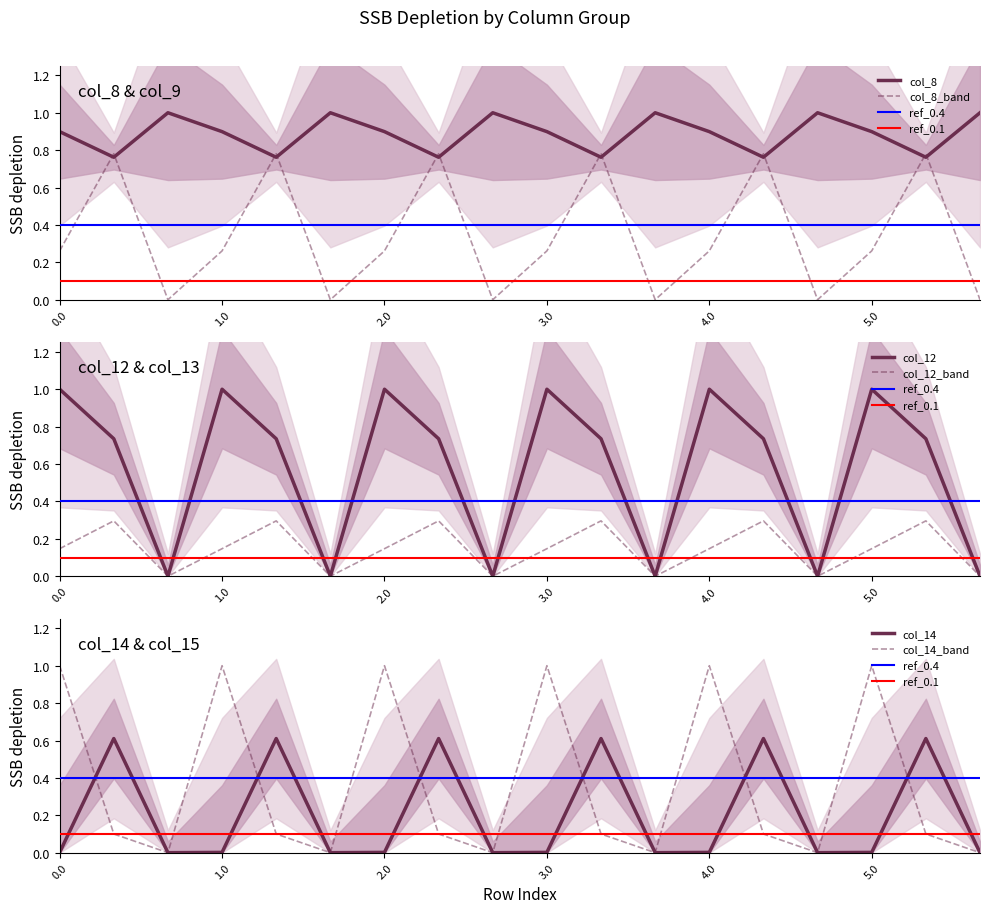

The col_8 series shows 1.6 at 2.0. True or false?

False